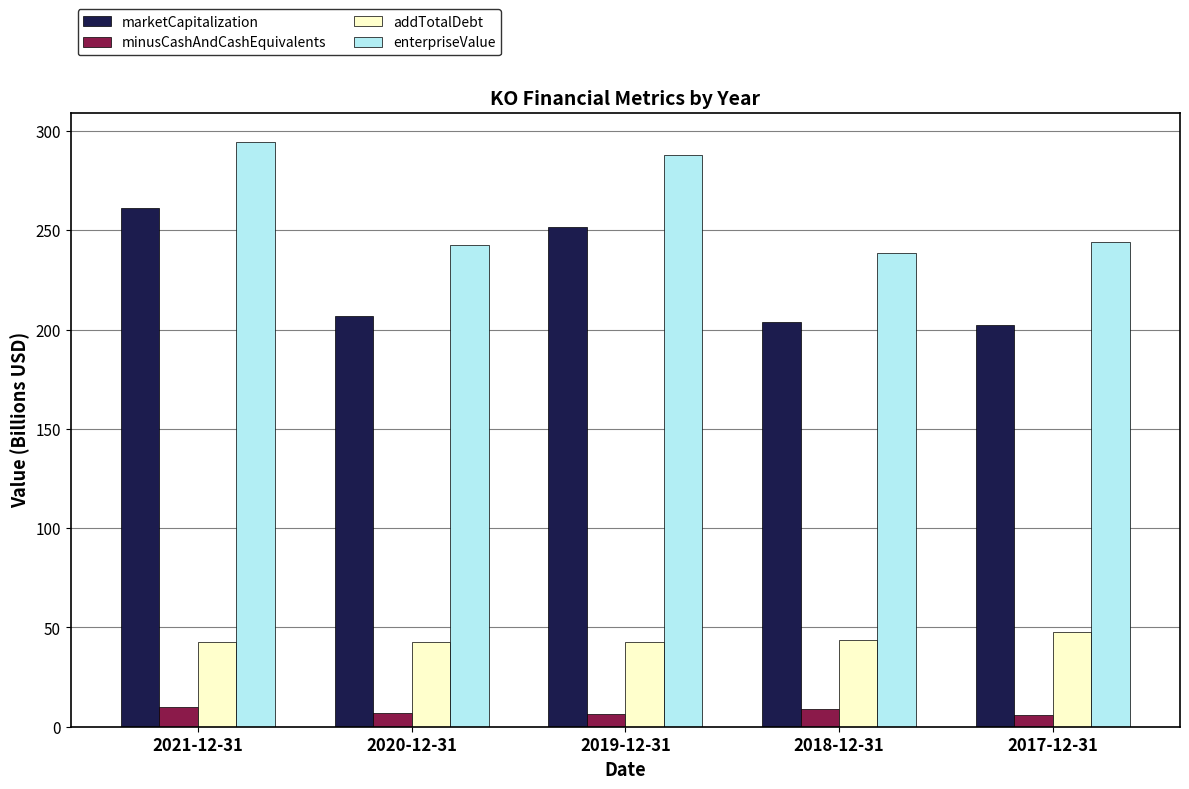

What is the average value of the marketCapitalization series?

225.2